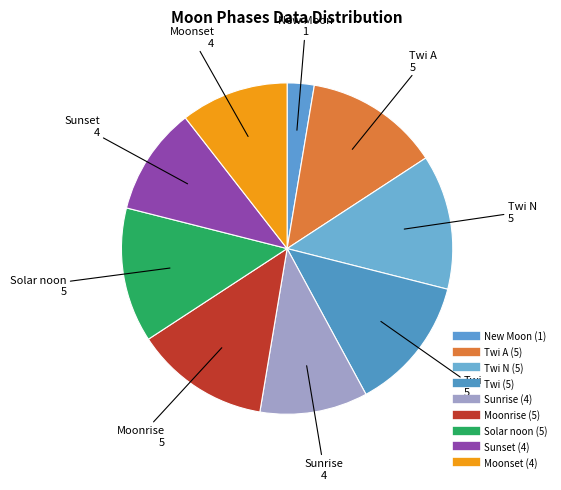

How many segments does this pie chart have?

9